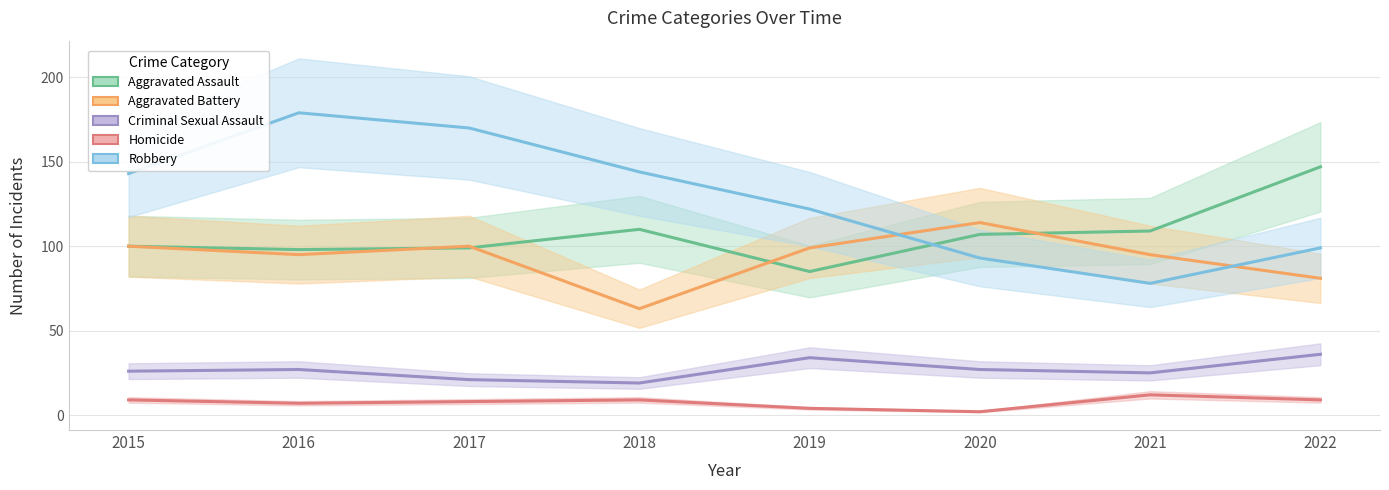

At which label does Aggravated Battery first exceed 99?

2015